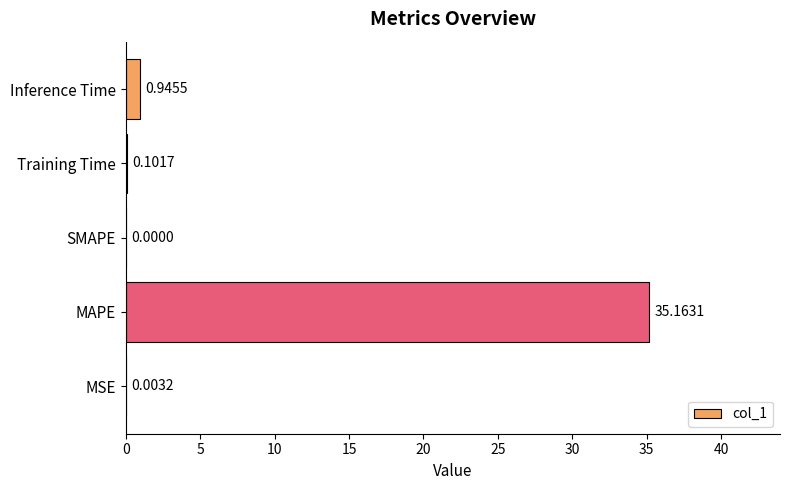

Are the bars horizontal?

Yes